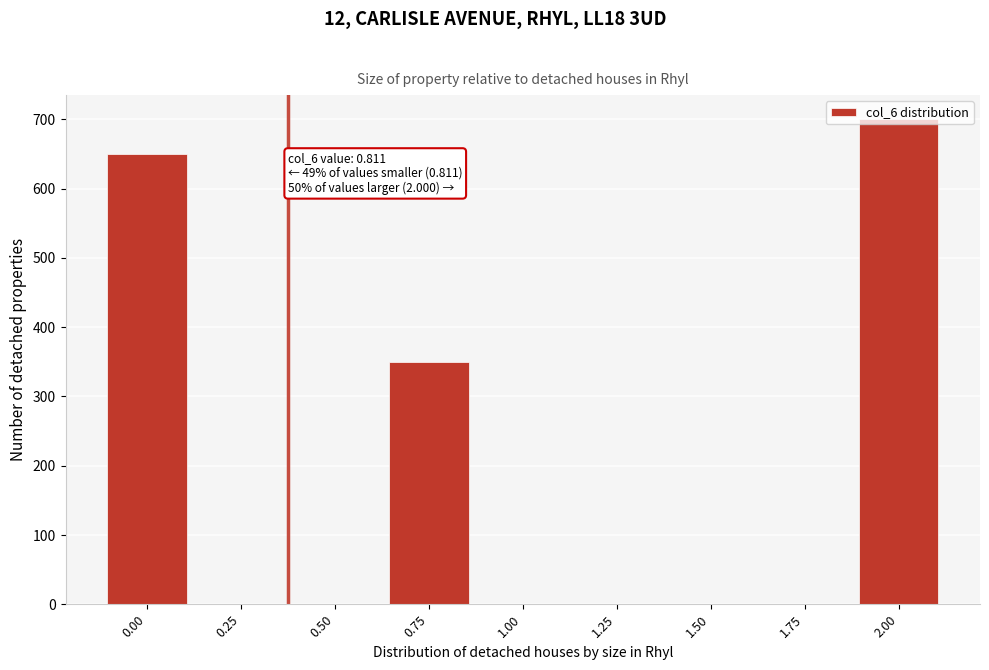

What is the sum of all values?

1700